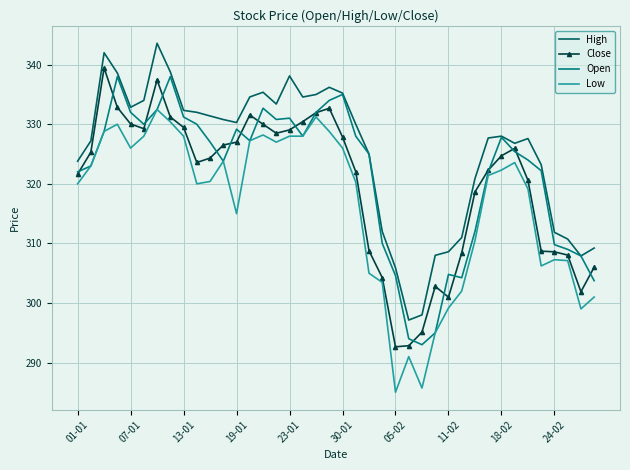

Which series has the largest total across all categories?

High